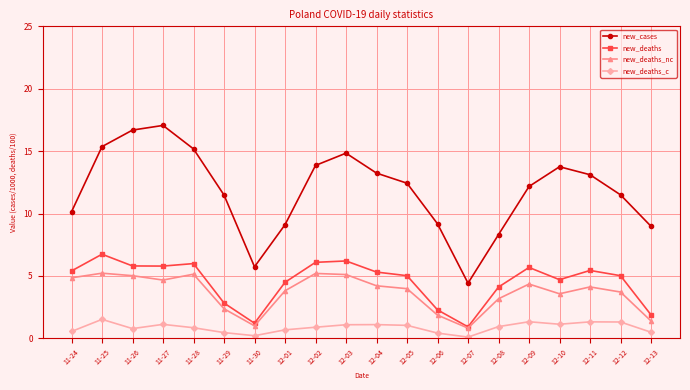

At how many categories does at least one series exceed 8?

18